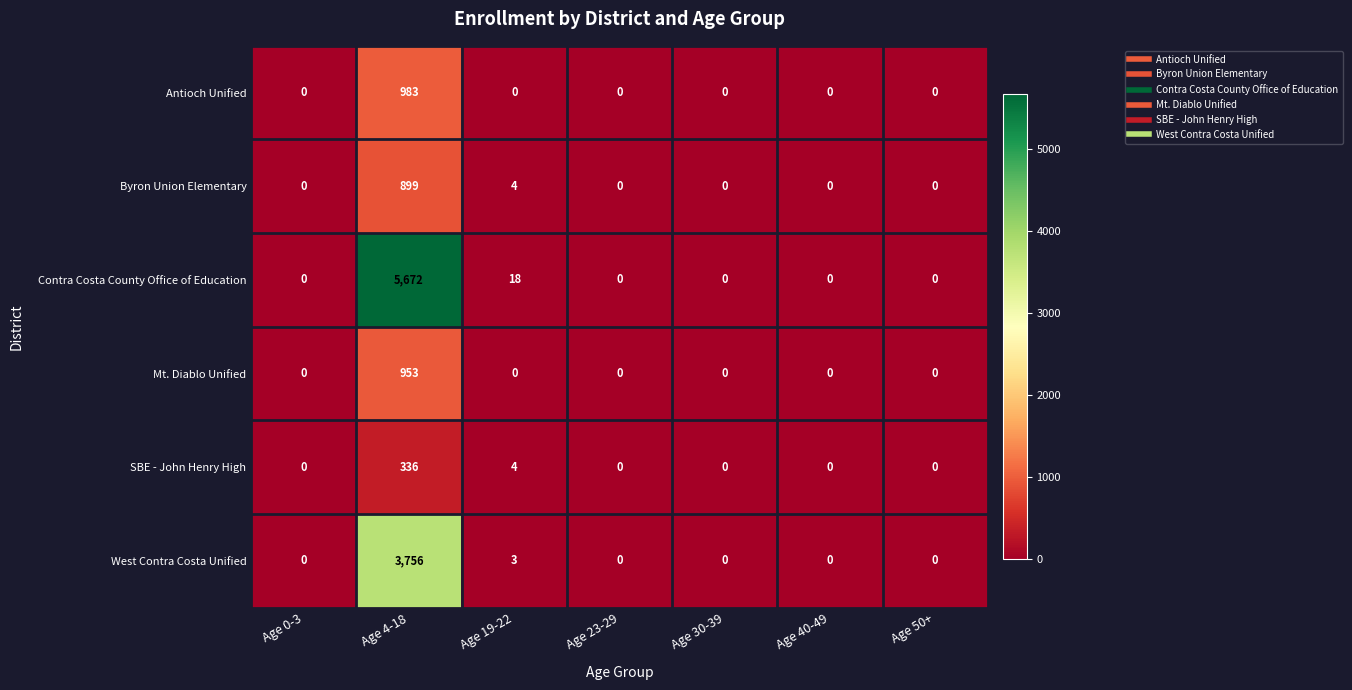

What is the difference between the maximum and minimum values in the West Contra Costa Unified series?

3756